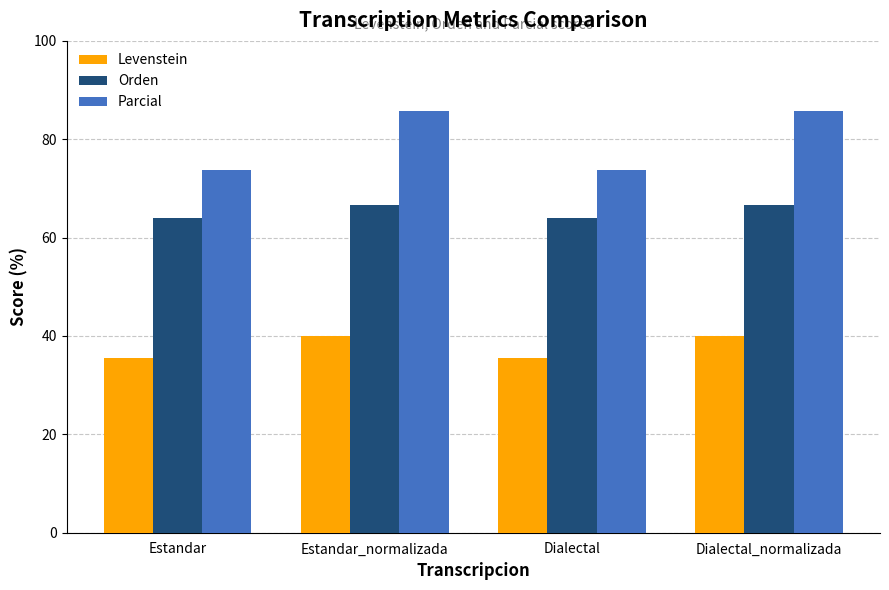

What is the difference between the highest and lowest values at Estandar_normalizada?

45.7